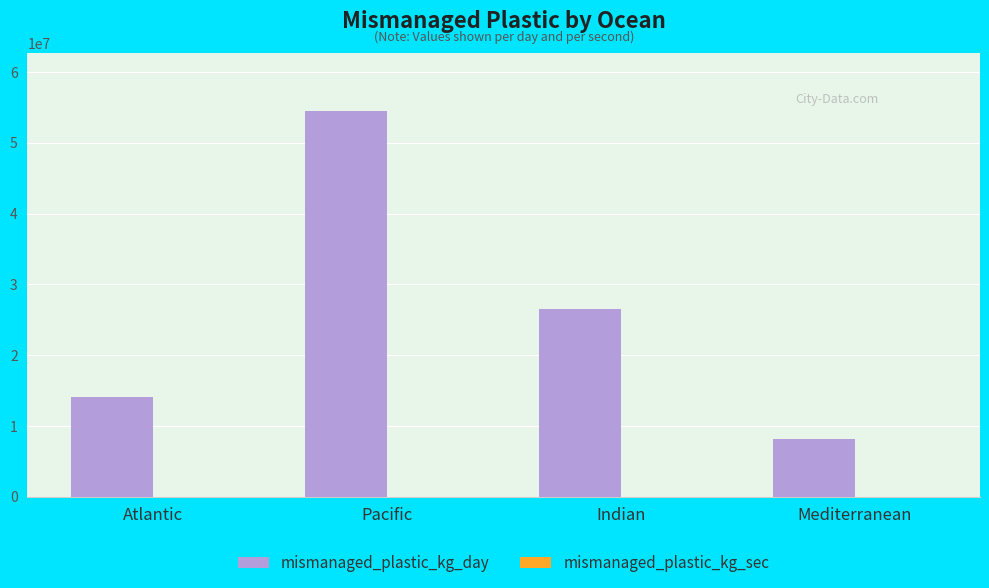

Does the chart contain stacked bars?

No